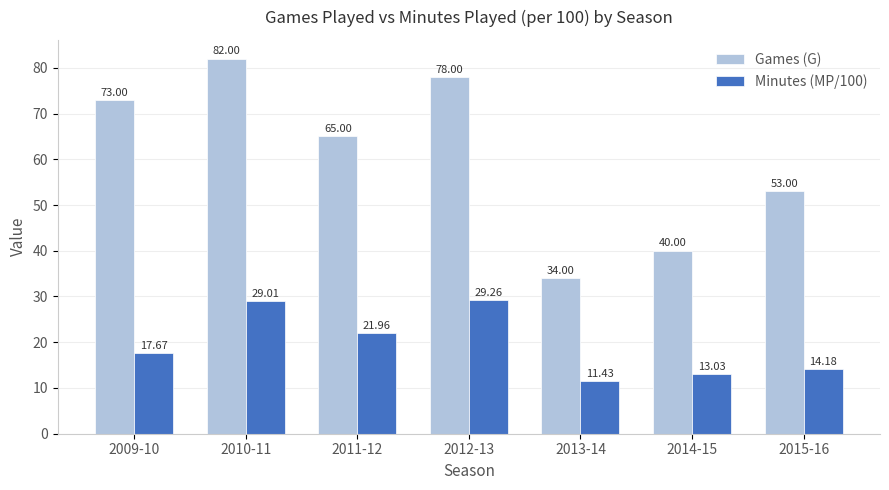

Rank the series by their maximum value, from highest to lowest.

Games (G), Minutes (MP/100)